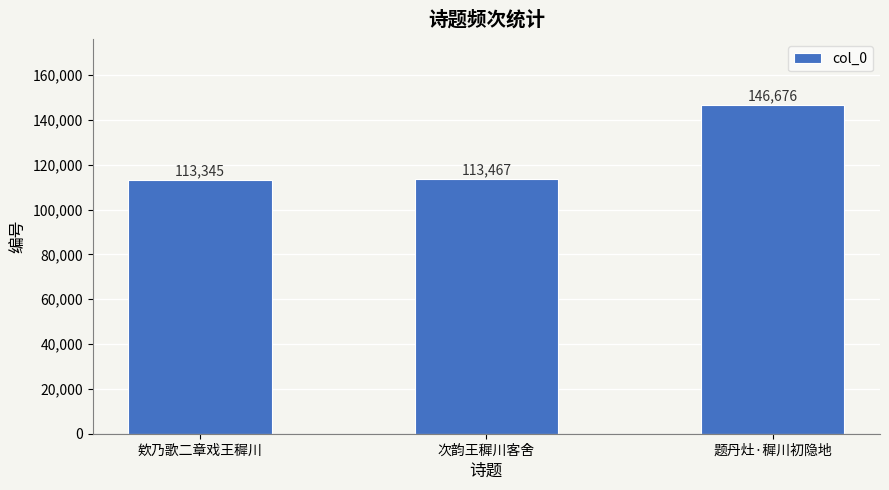

Reading right to left, transcribe all the data shown in this chart.

题丹灶·穉川初隐地=146676	次韵王穉川客舍=113467	欸乃歌二章戏王穉川=113345